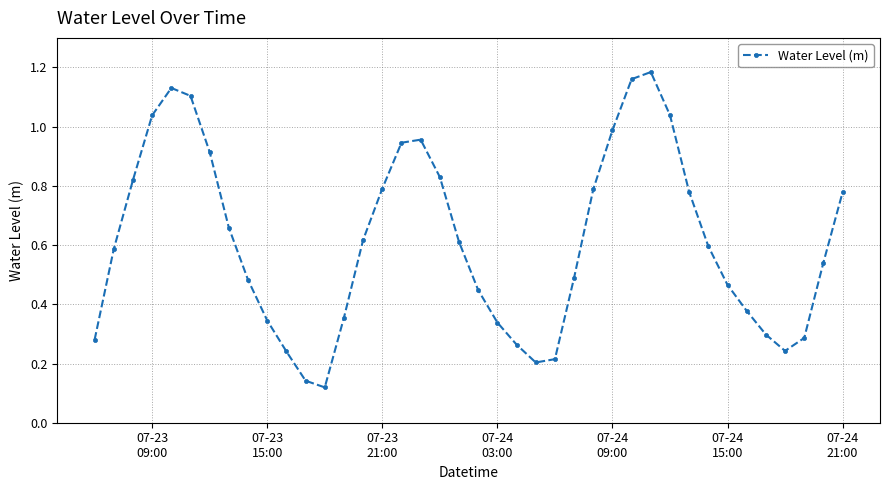

How many points are higher than both their immediate neighbors (excluding endpoints)?

3